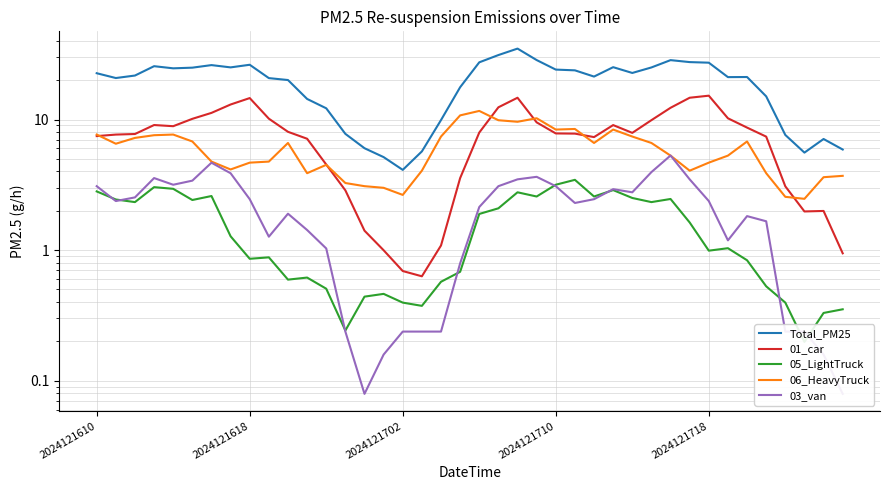

What position from the right is 29?

11